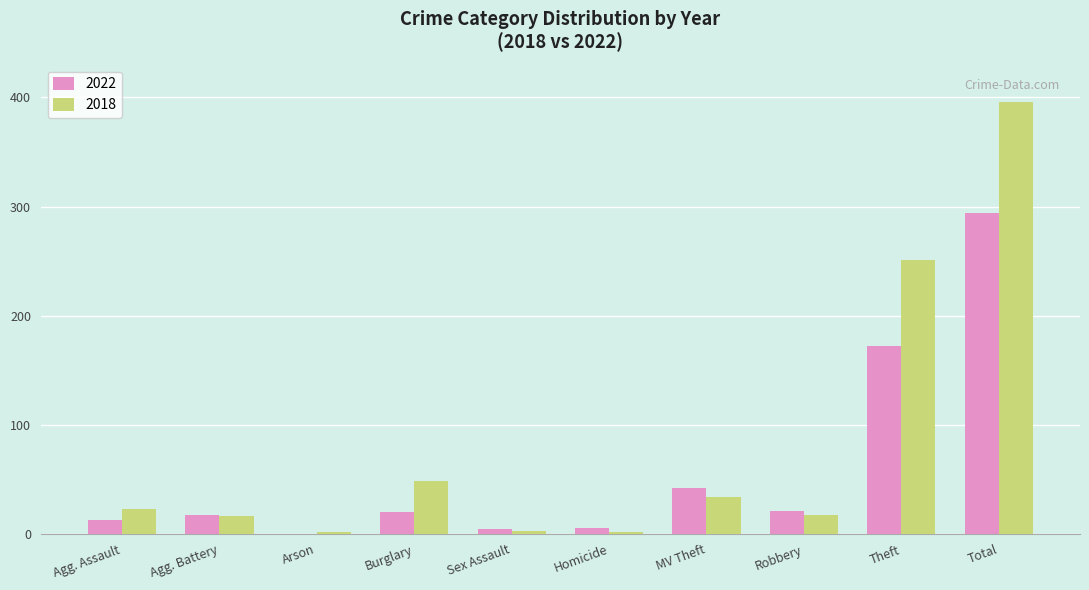

Is the value of 2022 at Theft greater than the value of 2018 at Homicide?

Yes